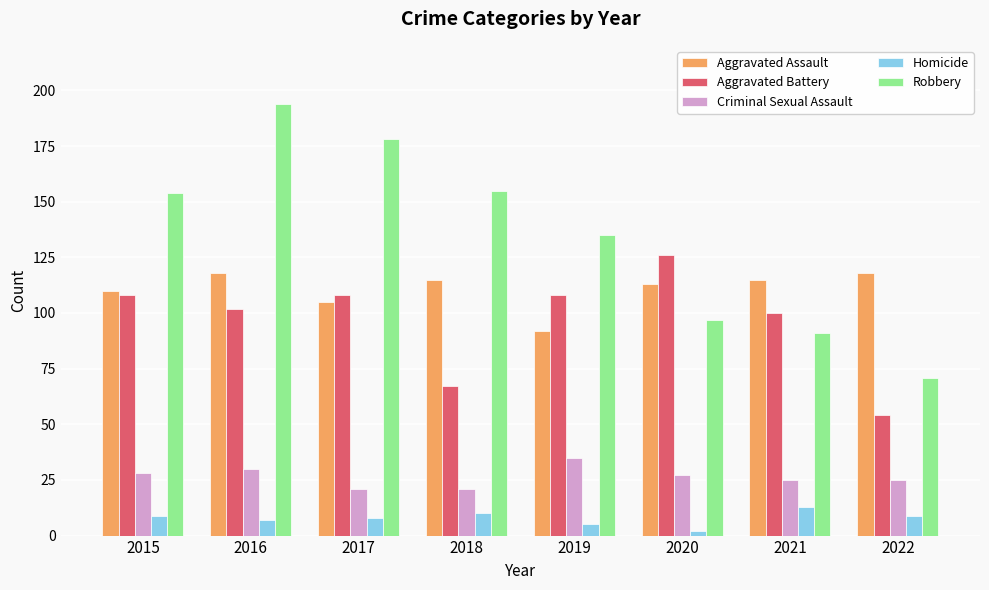

List the series in order of their peak value, lowest first.

Homicide, Criminal Sexual Assault, Aggravated Assault, Aggravated Battery, Robbery